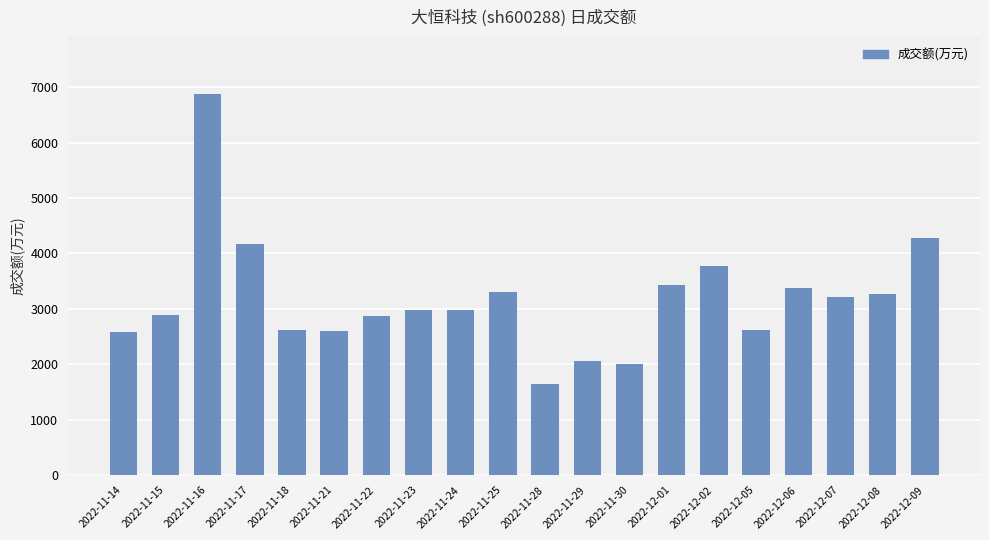

What is the label of the 5th bar from the left?

2022-11-18